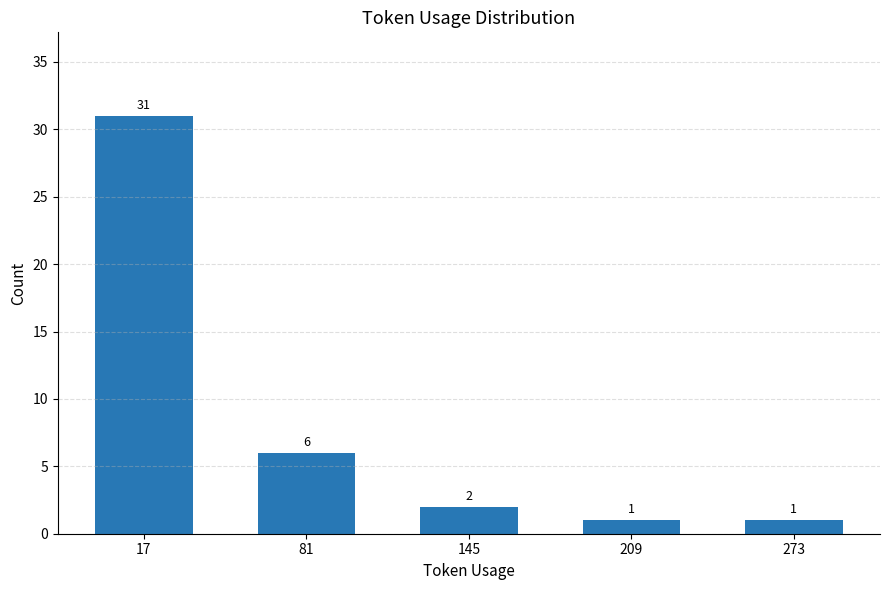

The value at 145 is 2. True or false?

True